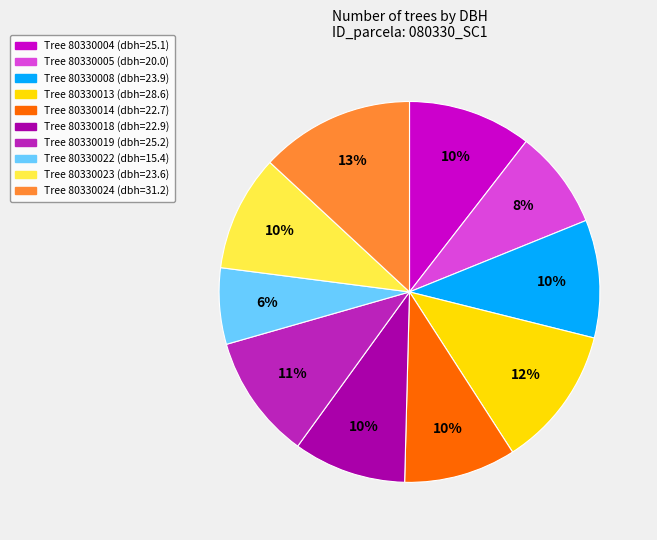

Count the number of slices in the pie.

10